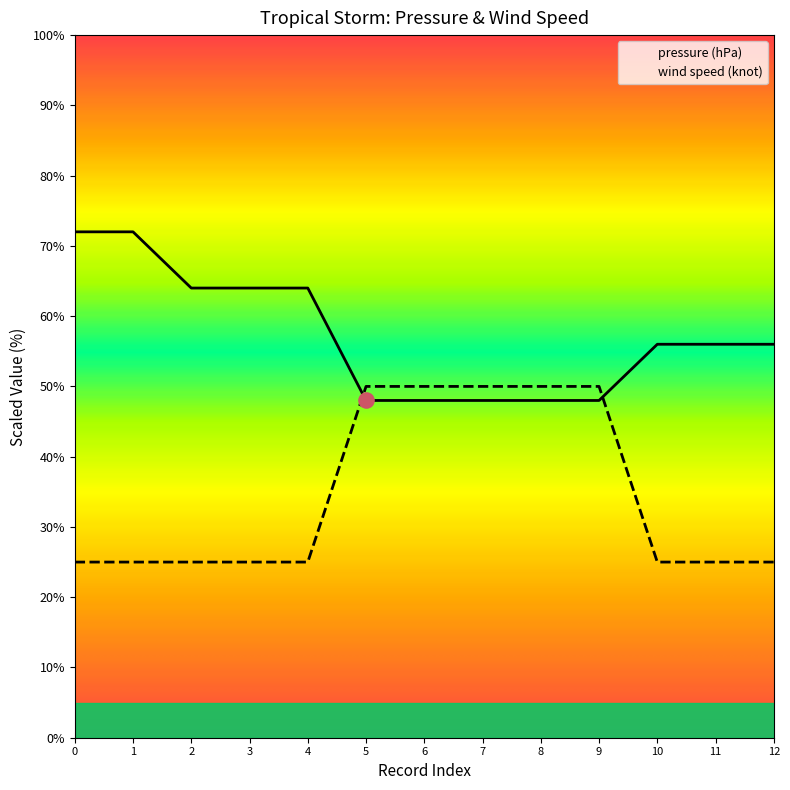

Which series has the largest total across all categories?

pressure (hPa)